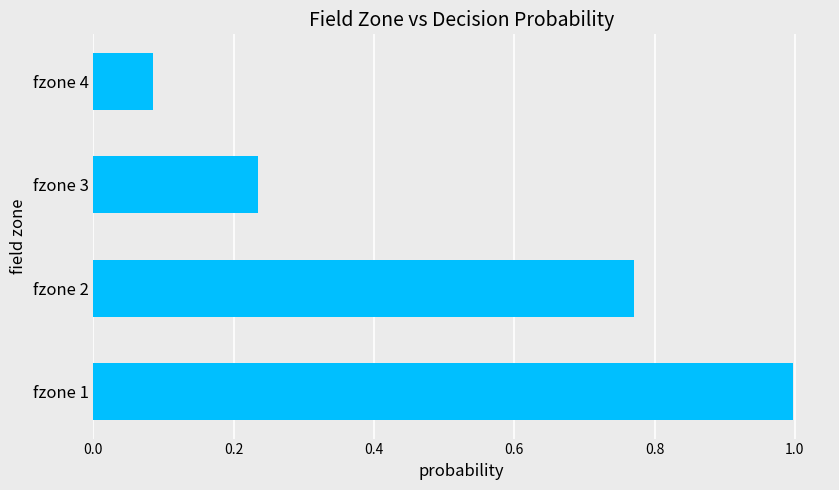

What is the change in value from fzone 1 to fzone 3?

-0.8